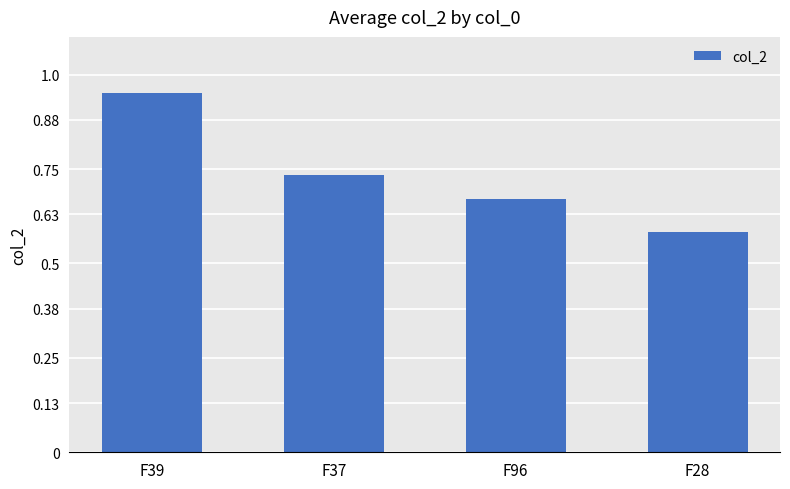

The chart shows a value of 1.2 at F37. True or false?

False